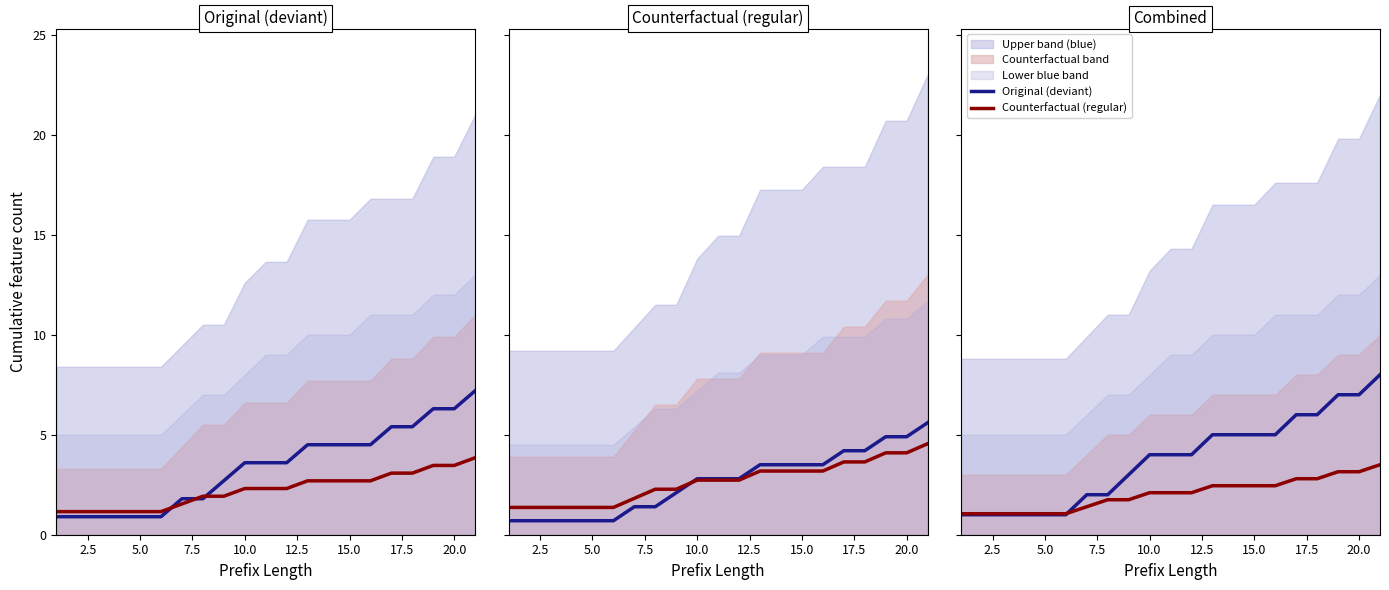

True or false: Original (deviant) has more than 2 interior local peaks.

False